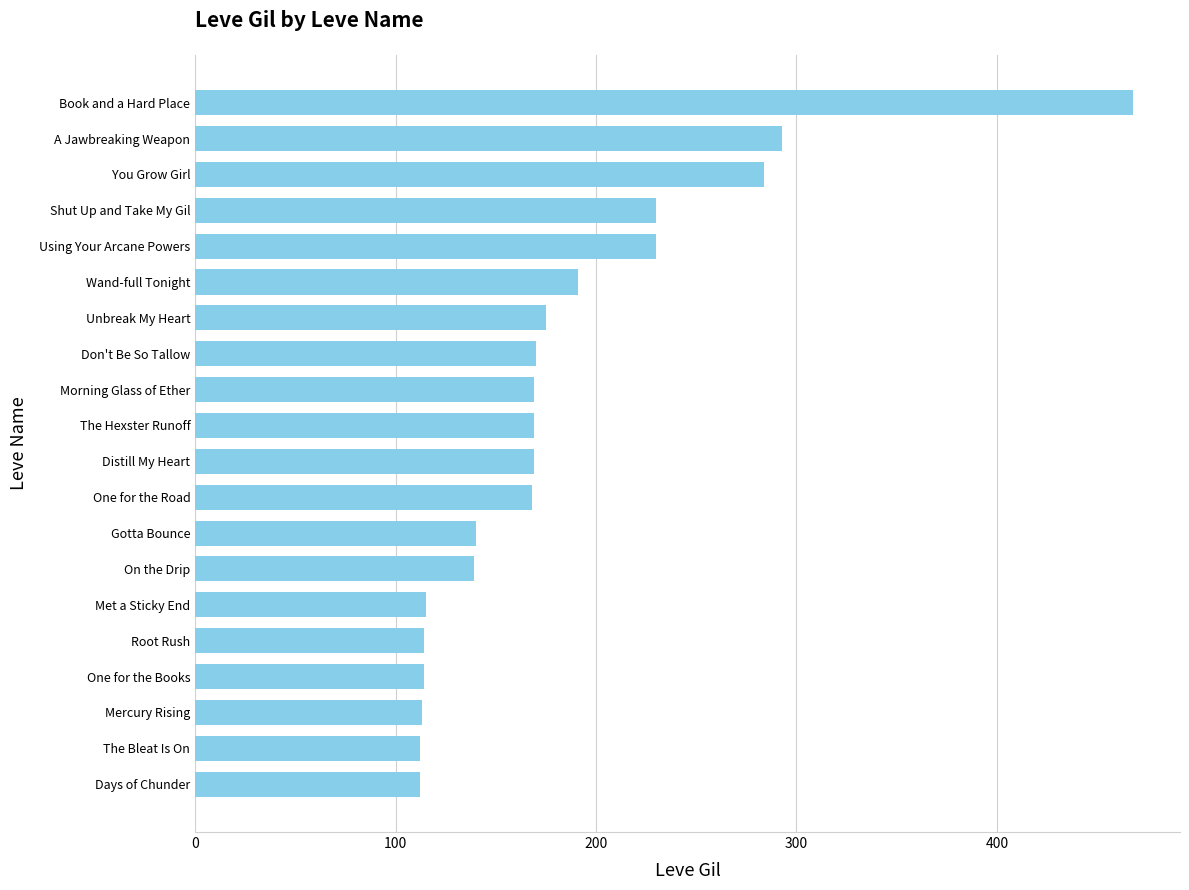

What is the maximum value shown in the chart?

468